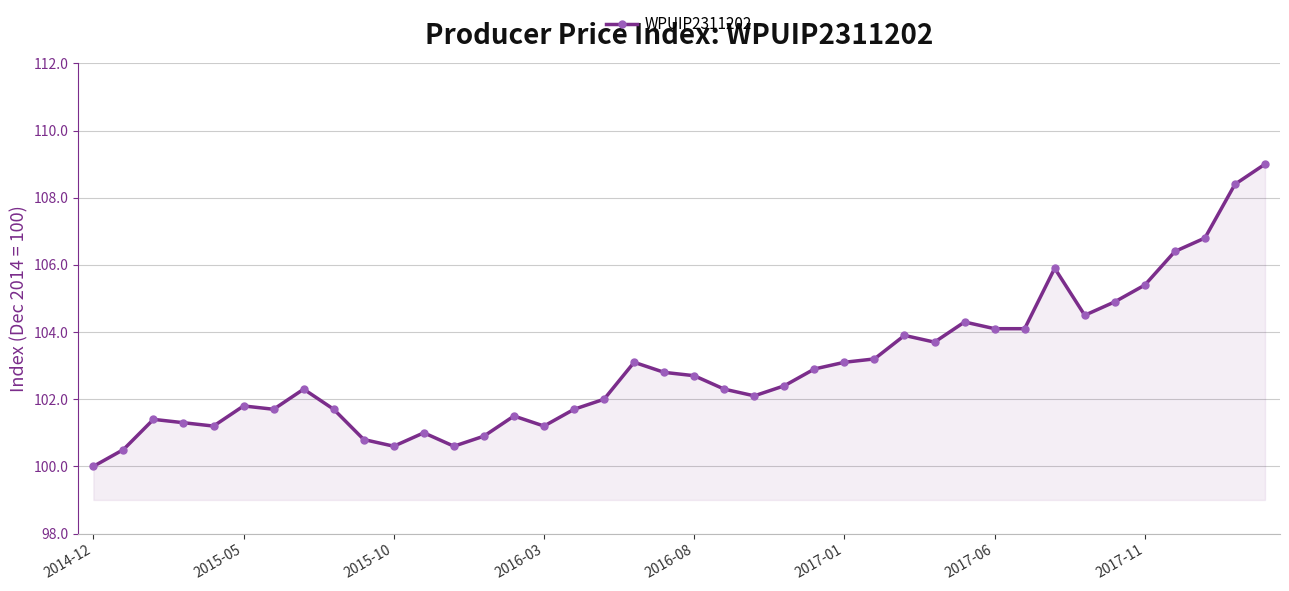

What is the value of the 19th point from the left?

103.1